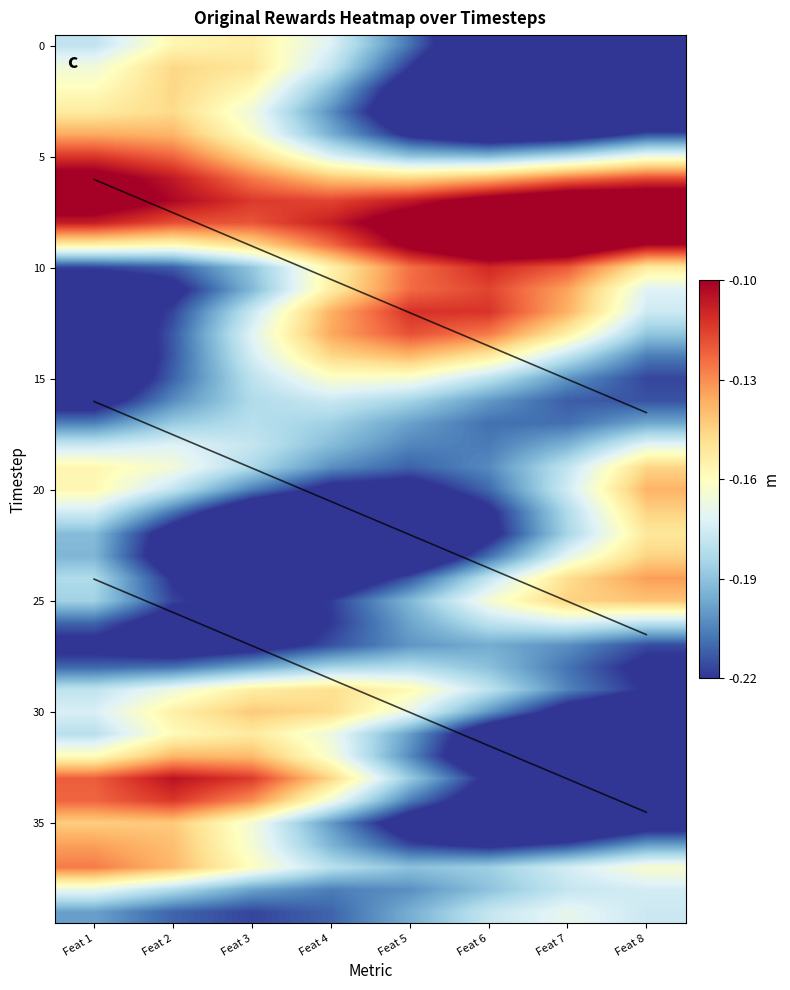

What is the smallest value displayed?

-0.3